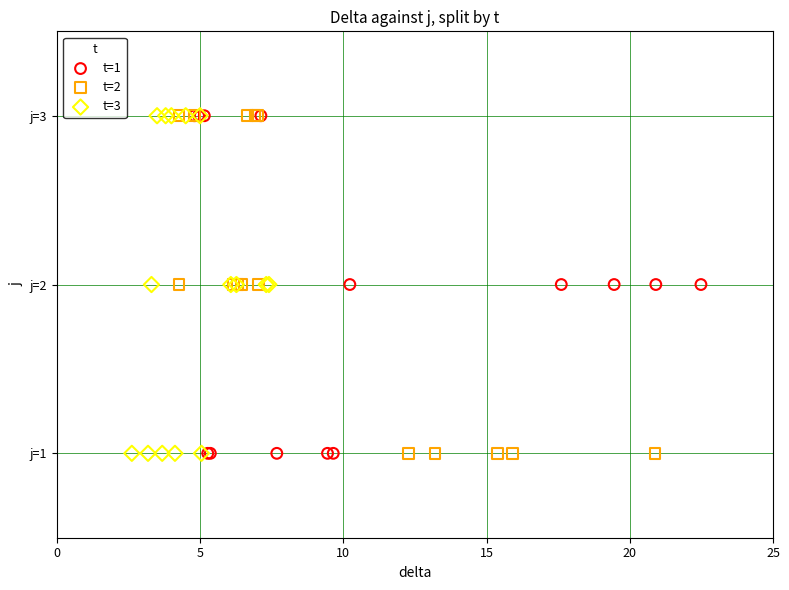

What are all the series names shown in the legend?

t=1, t=2, t=3